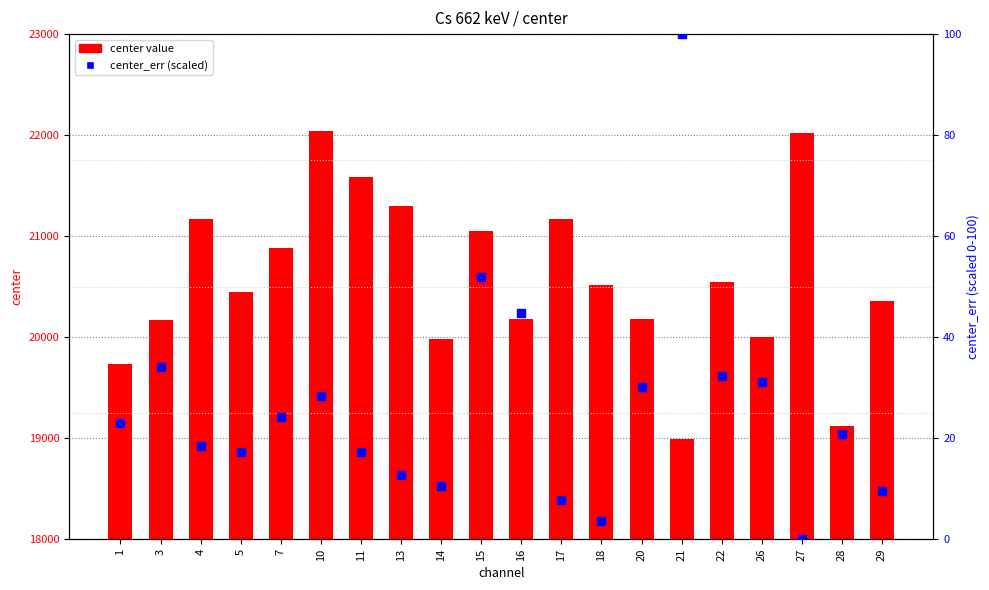

At which category is the sum across all series the highest?

10